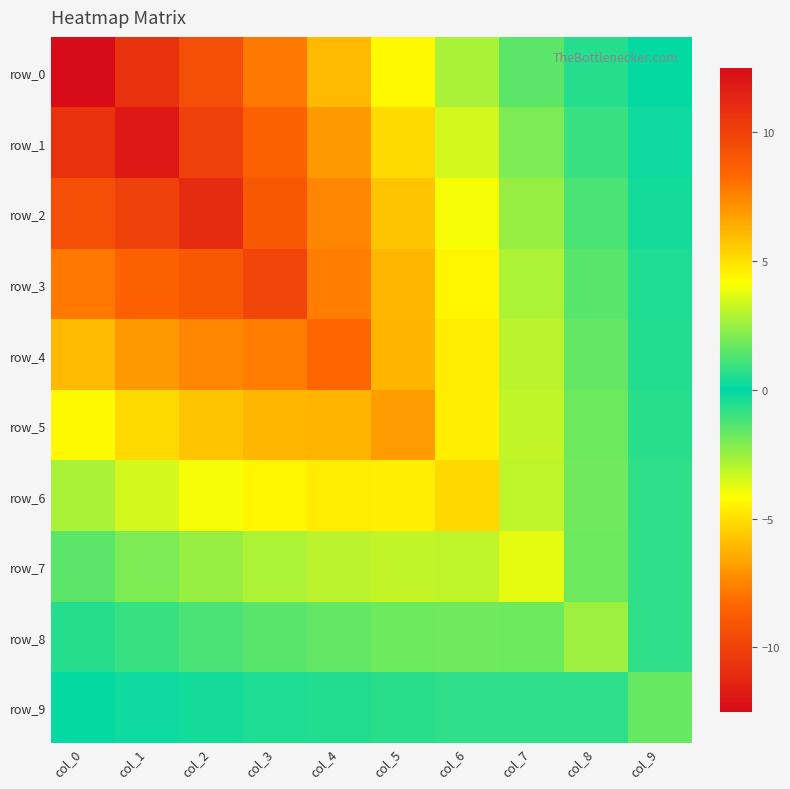

At which label does row_1 reach its minimum?

col_0